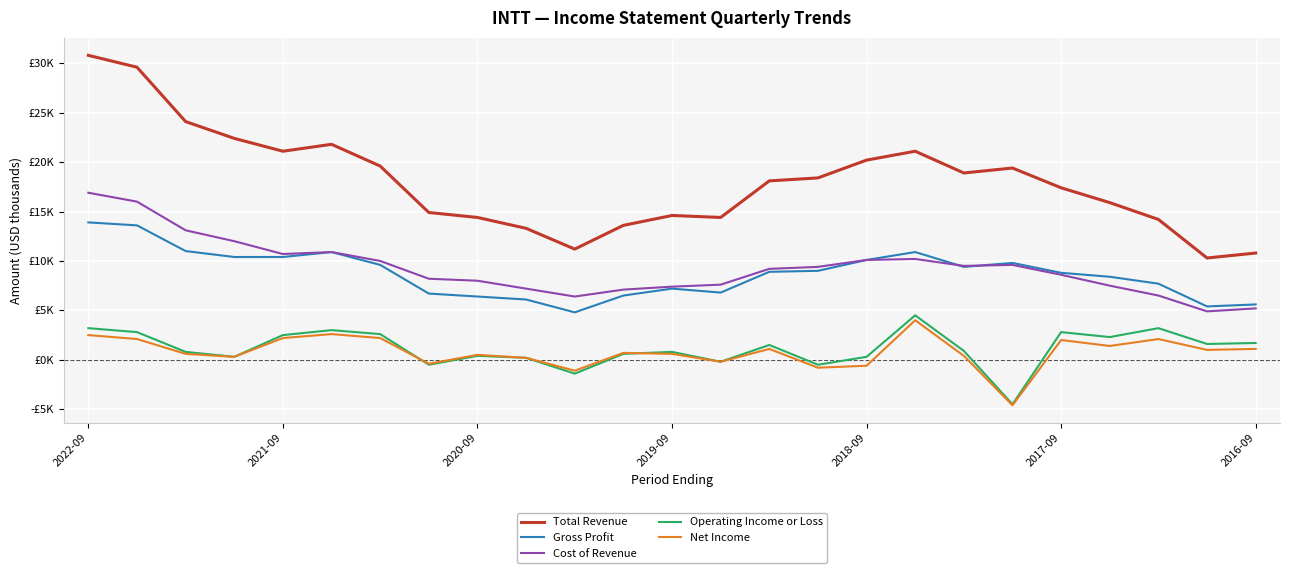

Reading left to right, list all the values displayed in this chart.

Total Revenue: 30800	29600	24100	22400	21100	21800	19600	14900	14400	13300	11200	13600	14600	14400	18100	18400	20200	21100	18900	19400	17400	15900	14200	10300	10800
Gross Profit: 13900	13600	11000	10400	10400	10900	9600	6700	6400	6100	4800	6500	7200	6800	8900	9000	10100	10900	9400	9800	8800	8400	7700	5400	5600
Cost of Revenue: 16900	16000	13100	12000	10700	10900	10000	8200	8000	7200	6400	7100	7400	7600	9200	9400	10100	10200	9500	9600	8600	7500	6500	4900	5200
Operating Income or Loss: 3200	2800	800	300	2500	3000	2600	-500	400	200	-1400	600	800	-200	1500	-500	300	4500	900	-4500	2800	2300	3200	1600	1700
Net Income: 2500	2100	600	300	2200	2600	2200	-400	500	200	-1100	700	600	-200	1100	-800	-600	4000	400	-4600	2000	1400	2100	1000	1100